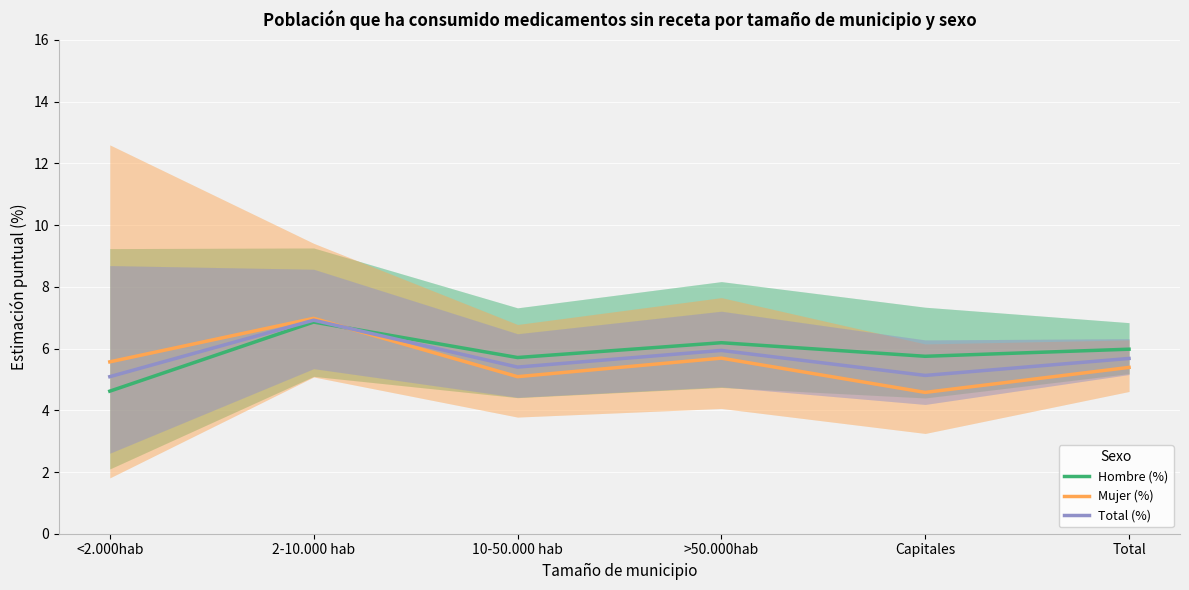

True or false: Total (%) has a value of 5.7 at Total.

True